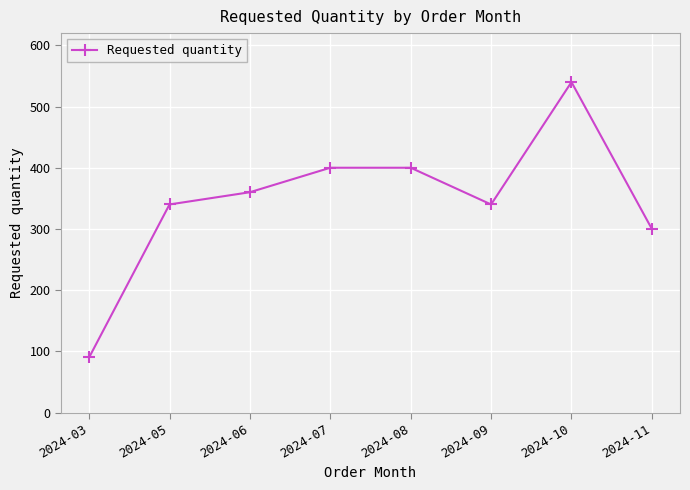

What is the approximate value at 2024-03, to the nearest 50?

100